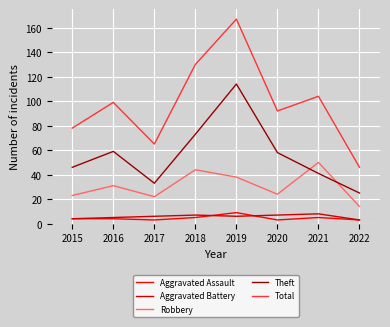

How many interior local peaks does the Robbery series have?

3